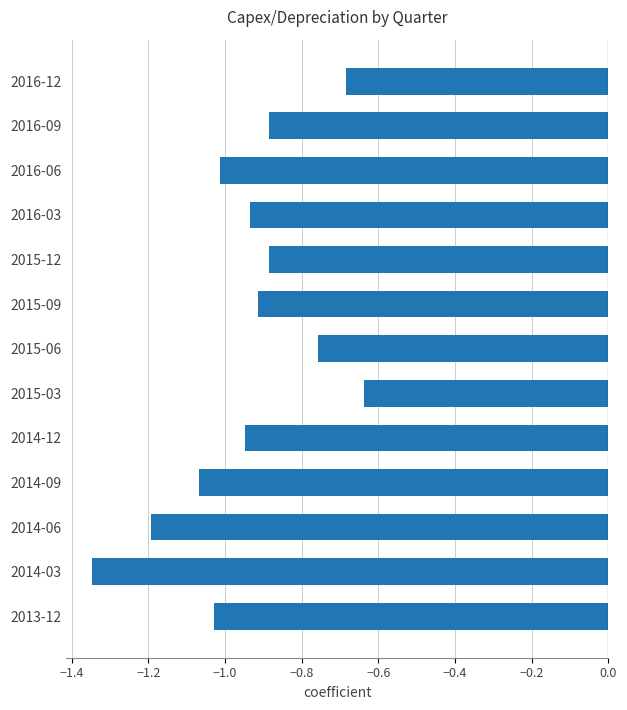

Does the chart contain any negative values?

Yes